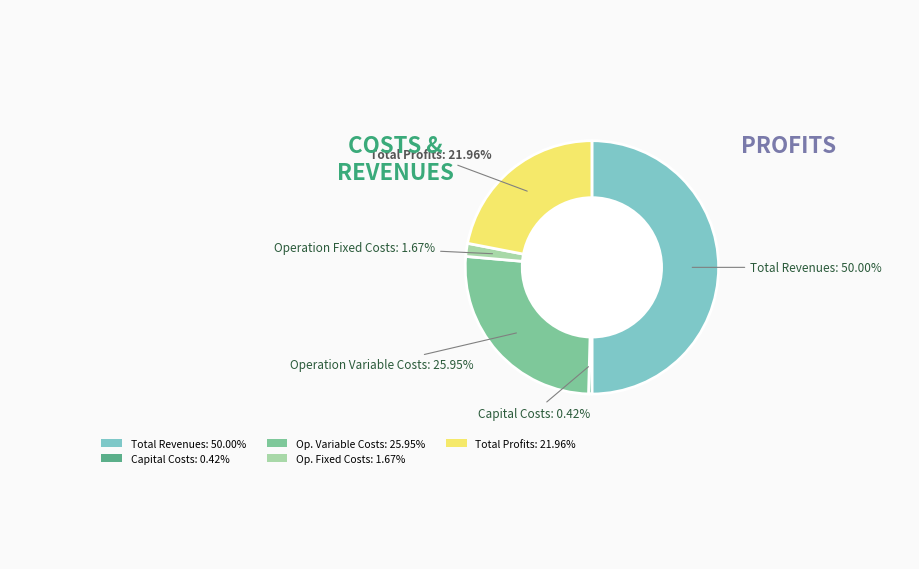

Which category has the biggest portion of the pie?

Total Revenues: 50.00%